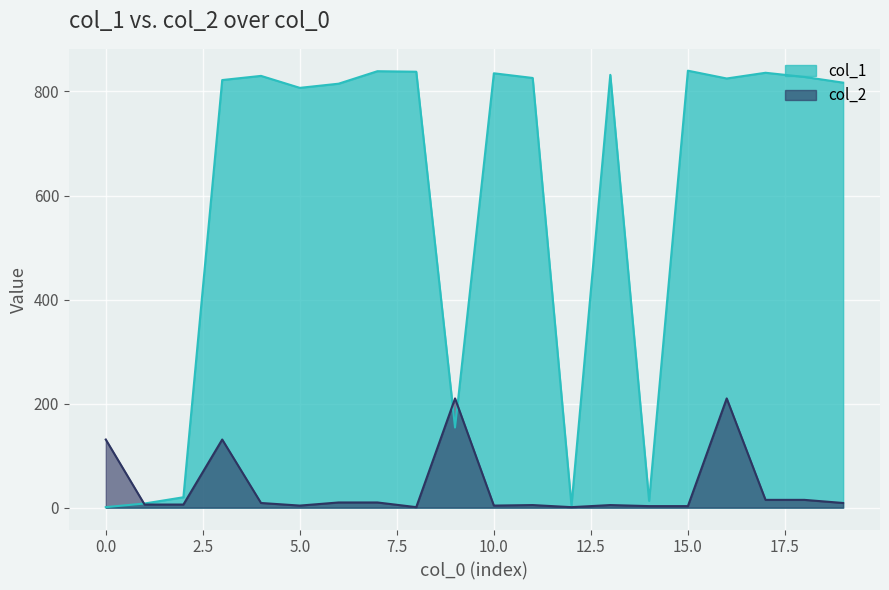

How many interior local peaks does the col_1 series have?

6